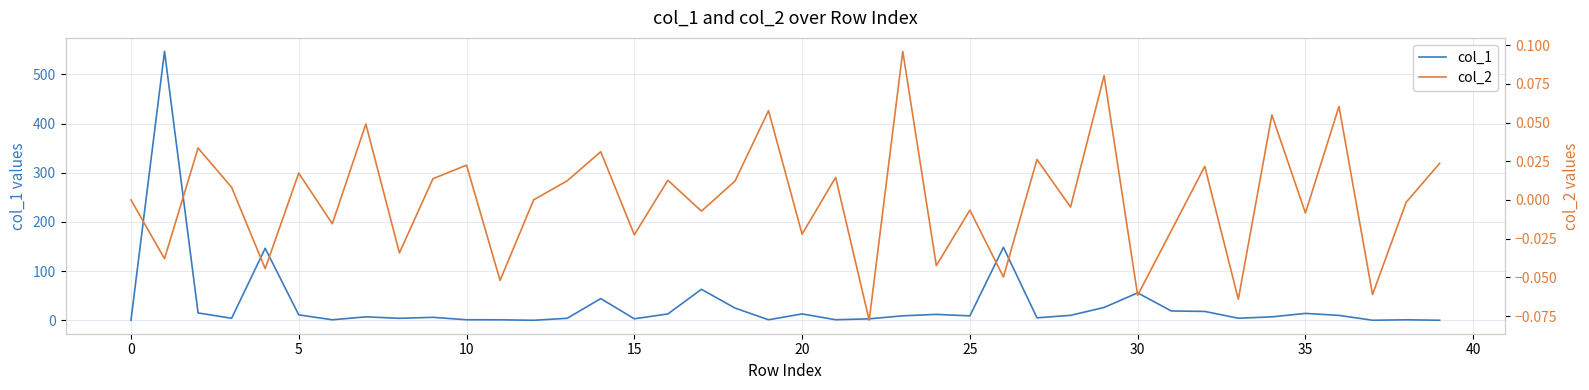

What is the sum of the col_2 values at 32 and 29?

0.1